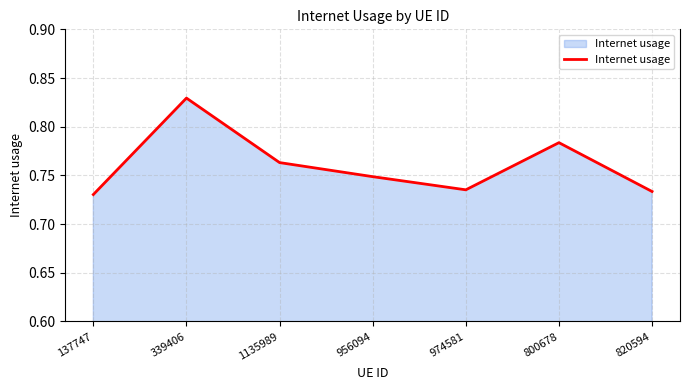

How many series are shown in this chart?

1